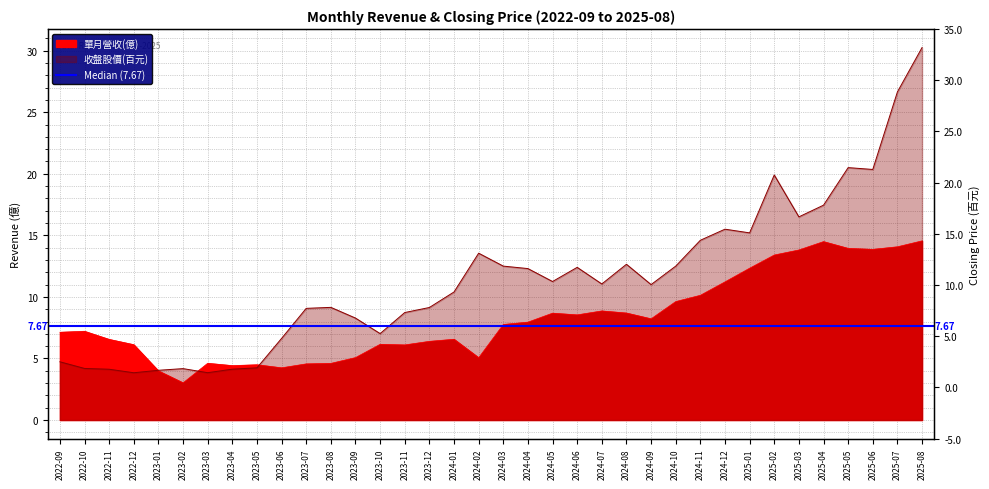

At which label is 收盤股價(百元) closest to 17?

2025-04